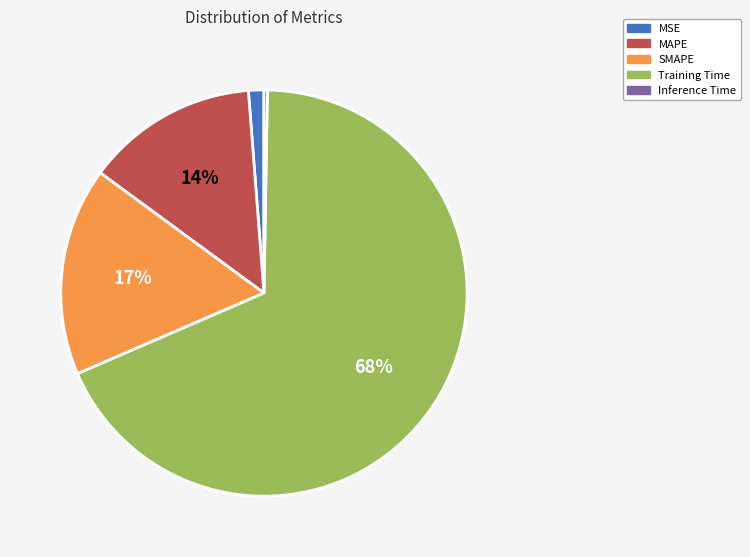

Between MAPE and Training Time, which is larger?

Training Time